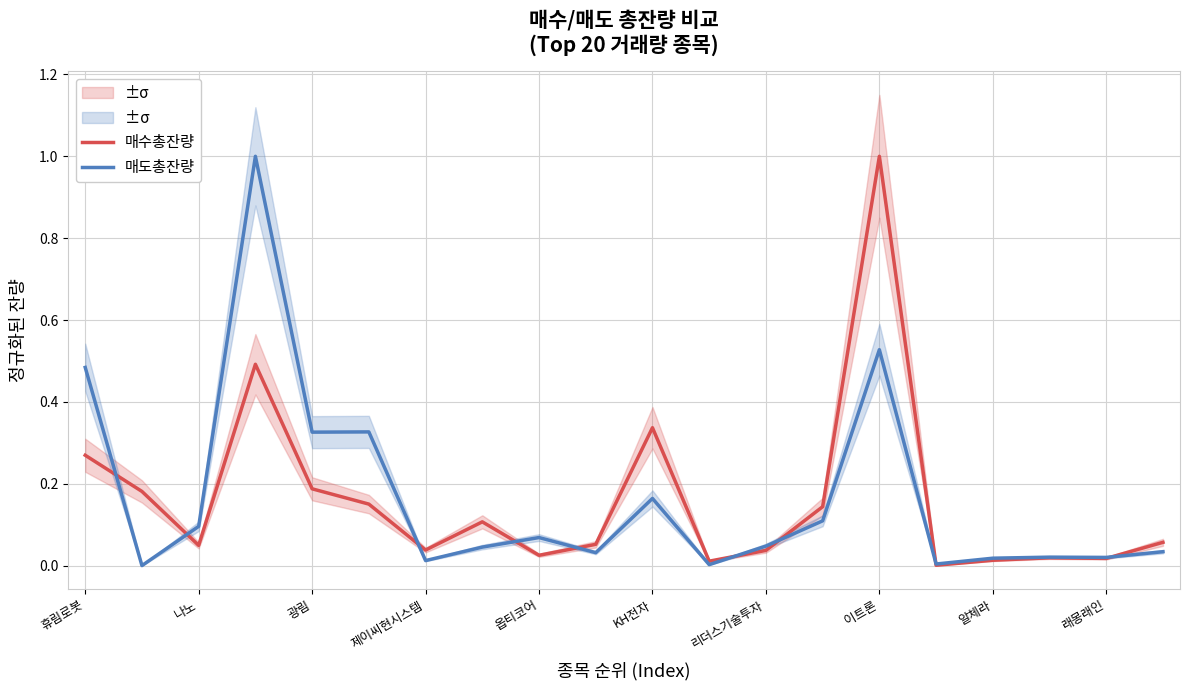

List the series in order of their peak value, lowest first.

매수총잔량, 매도총잔량